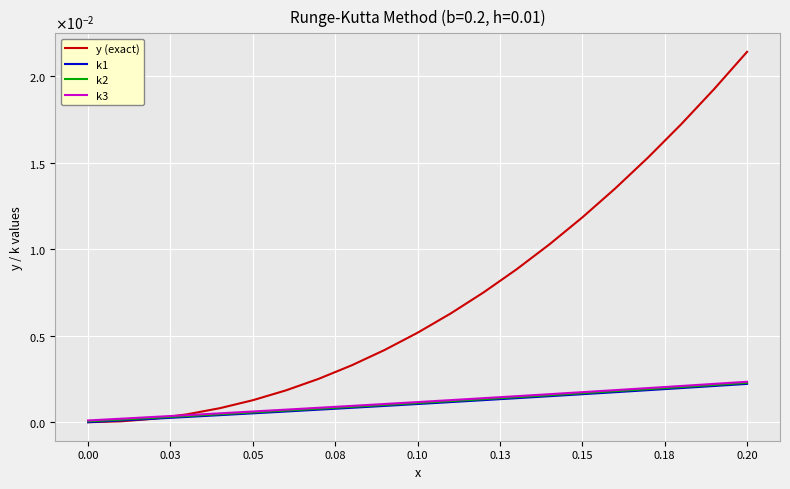

Which series has the largest total across all categories?

y (exact)